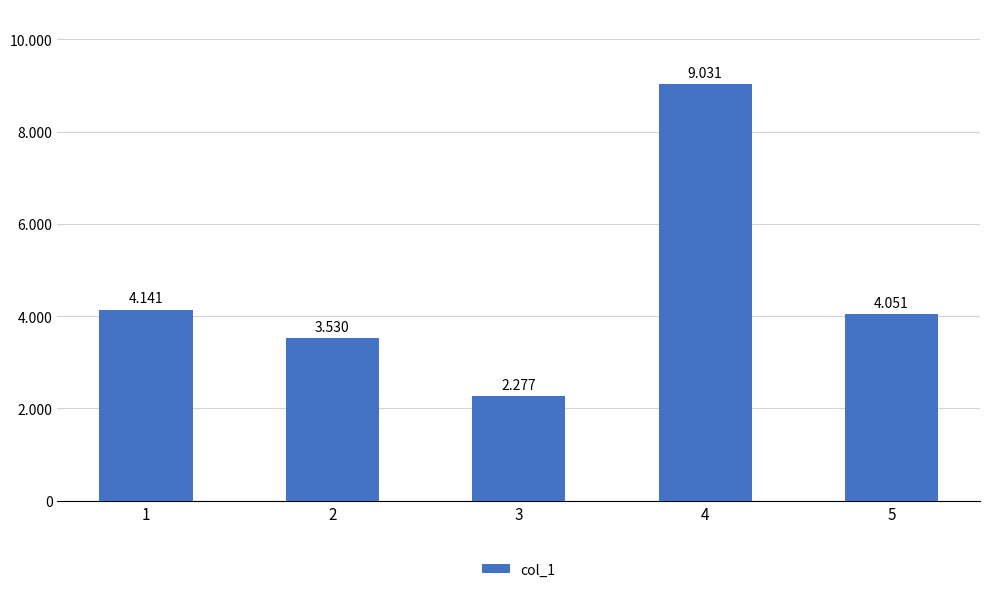

What is the smallest value displayed?

2277